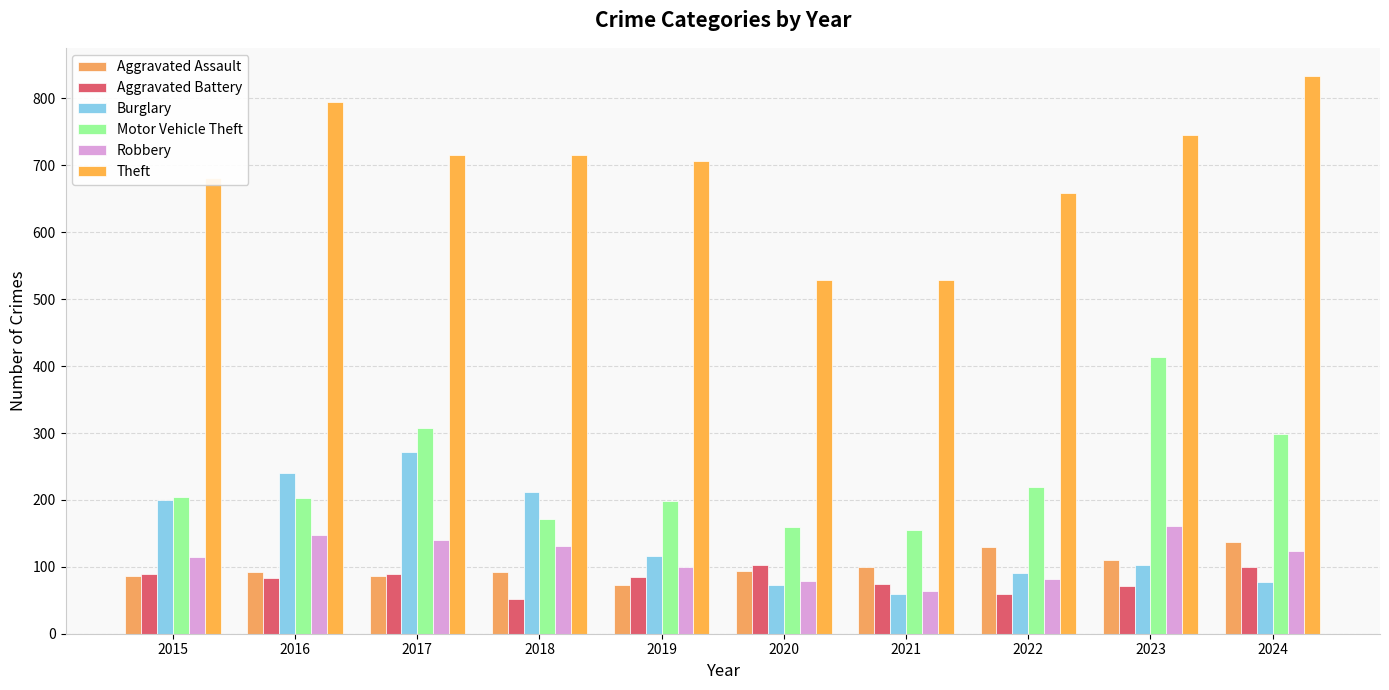

At which label does Theft reach its peak?

2024